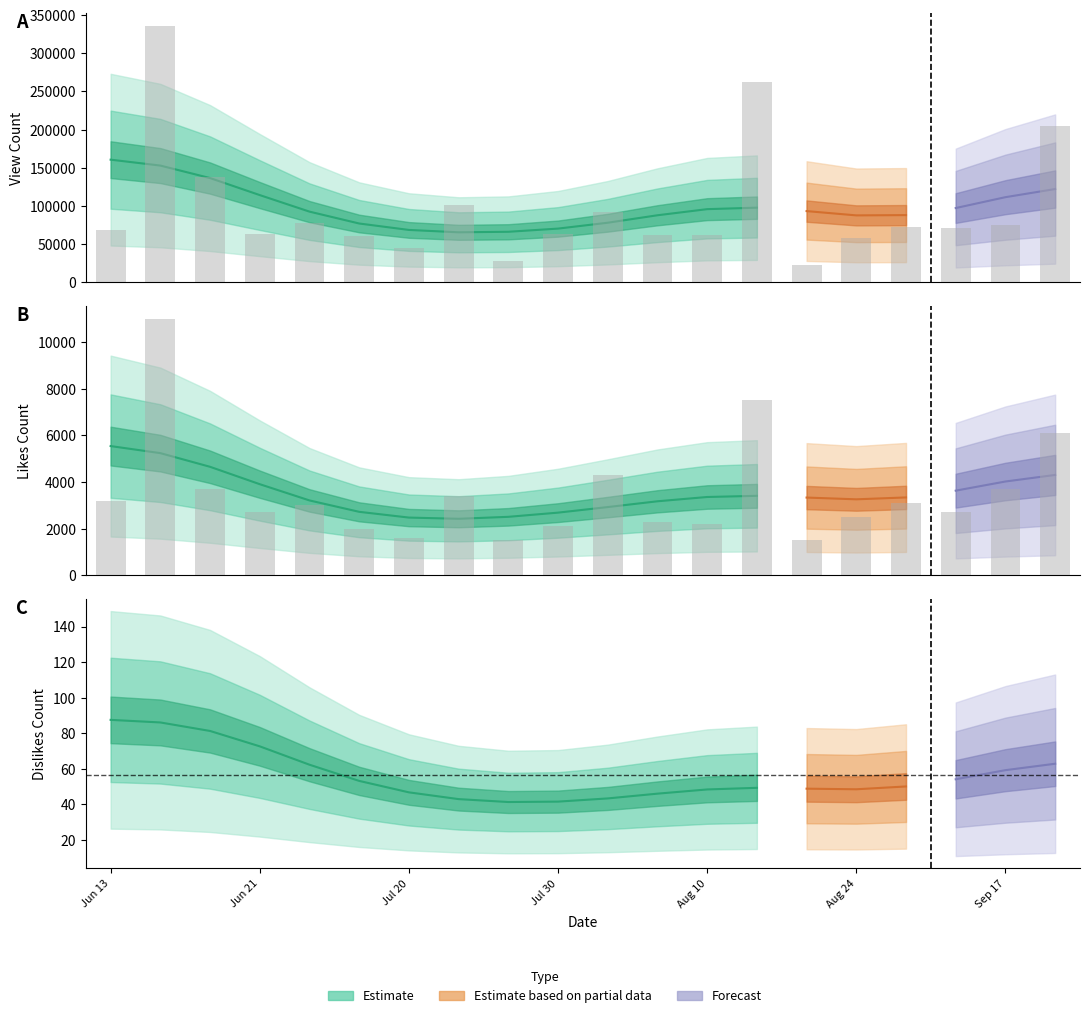

What is the value of the view_count bar at the 18th from the left?

70618